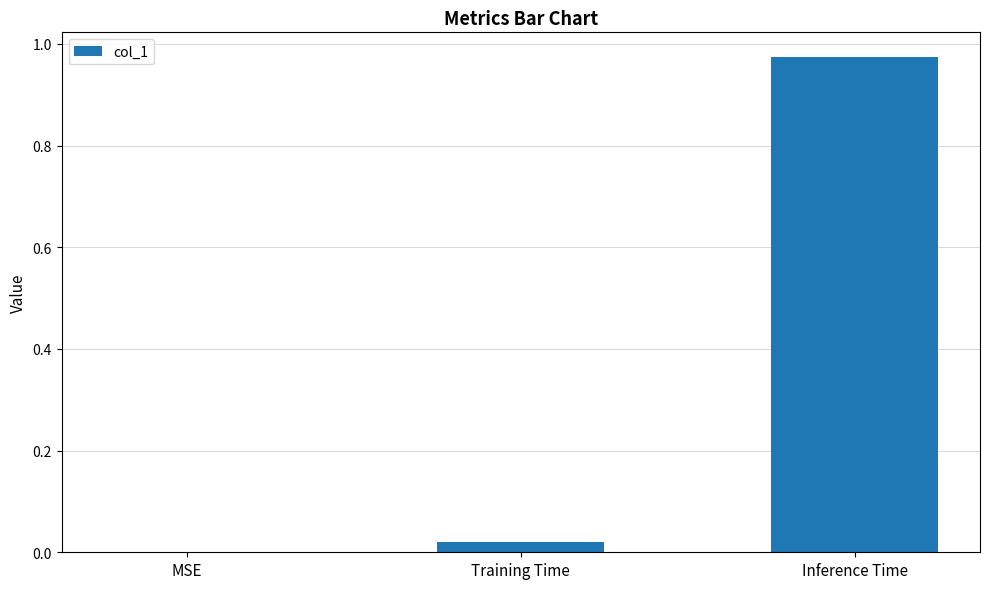

The value at MSE is 0.0. True or false?

True